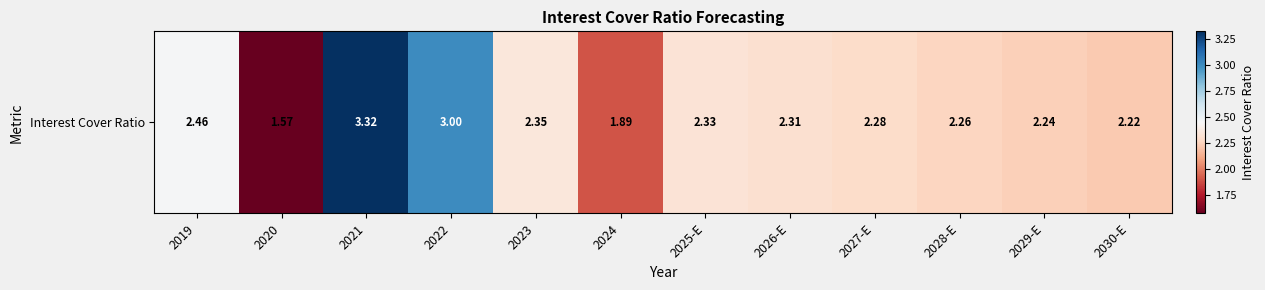

What is the difference between the values at 2027-E and 2030-E?

0.1